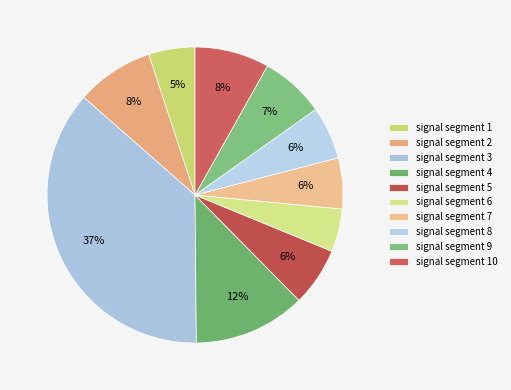

To the nearest percent, what portion does signal segment 8 represent?

6%